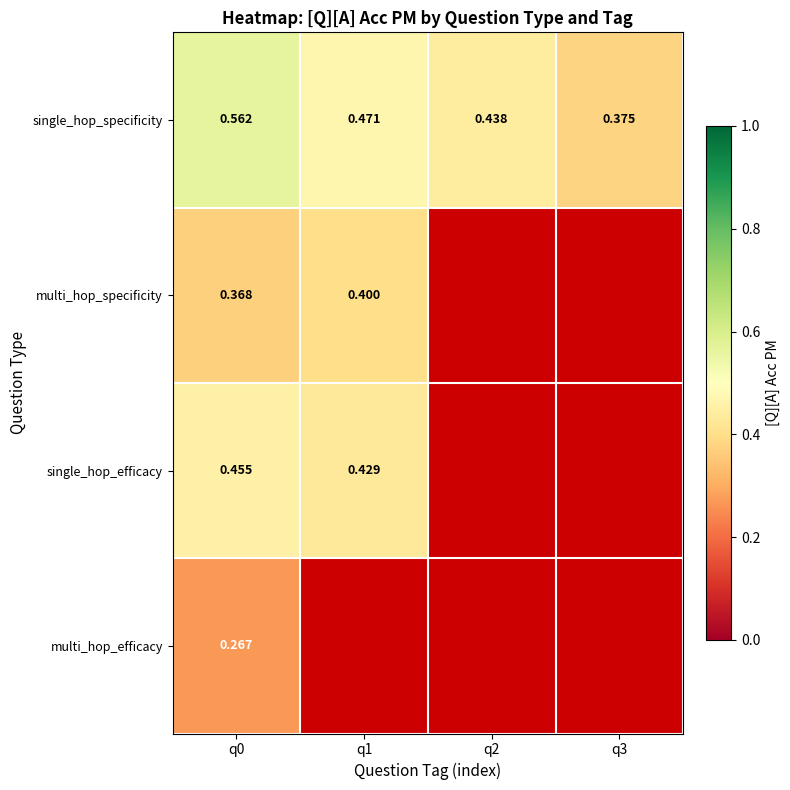

What is the spread (max minus min) of values at q1?

0.1